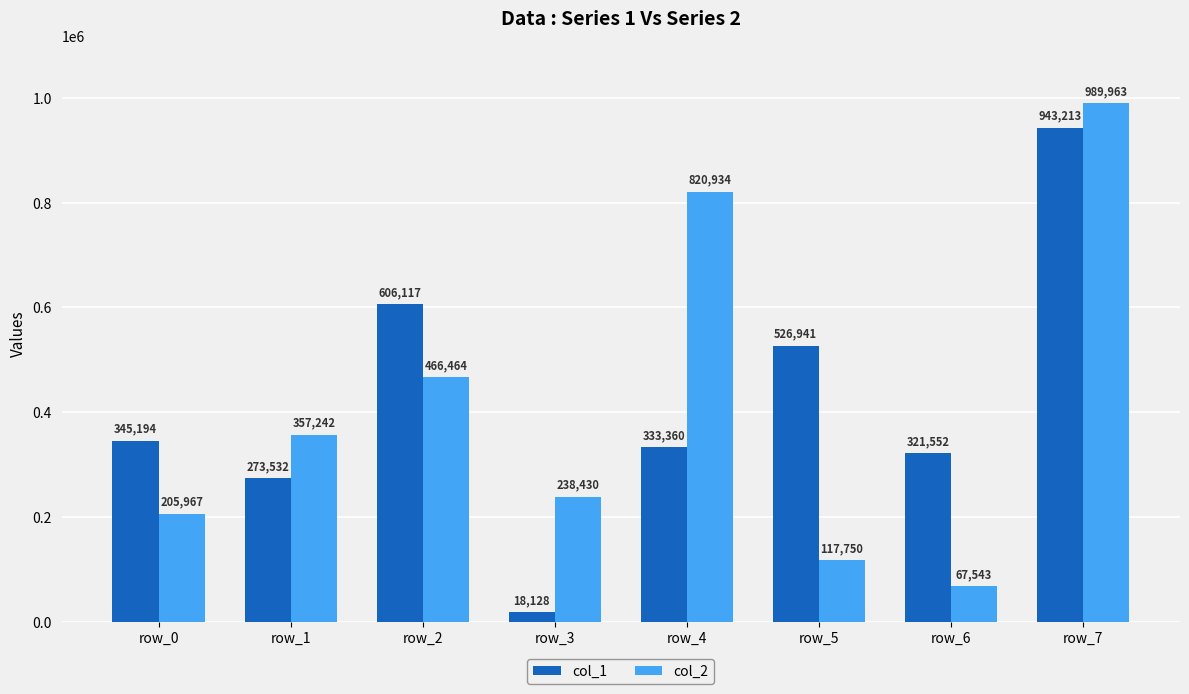

What is the difference between the col_2 values at row_6 and row_7?

922420